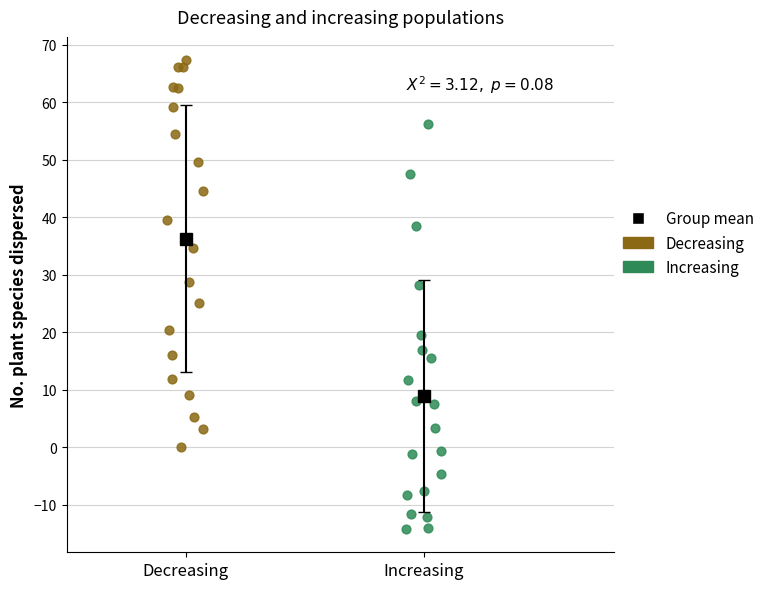

Which series contains the lowest Y value?

Increasing